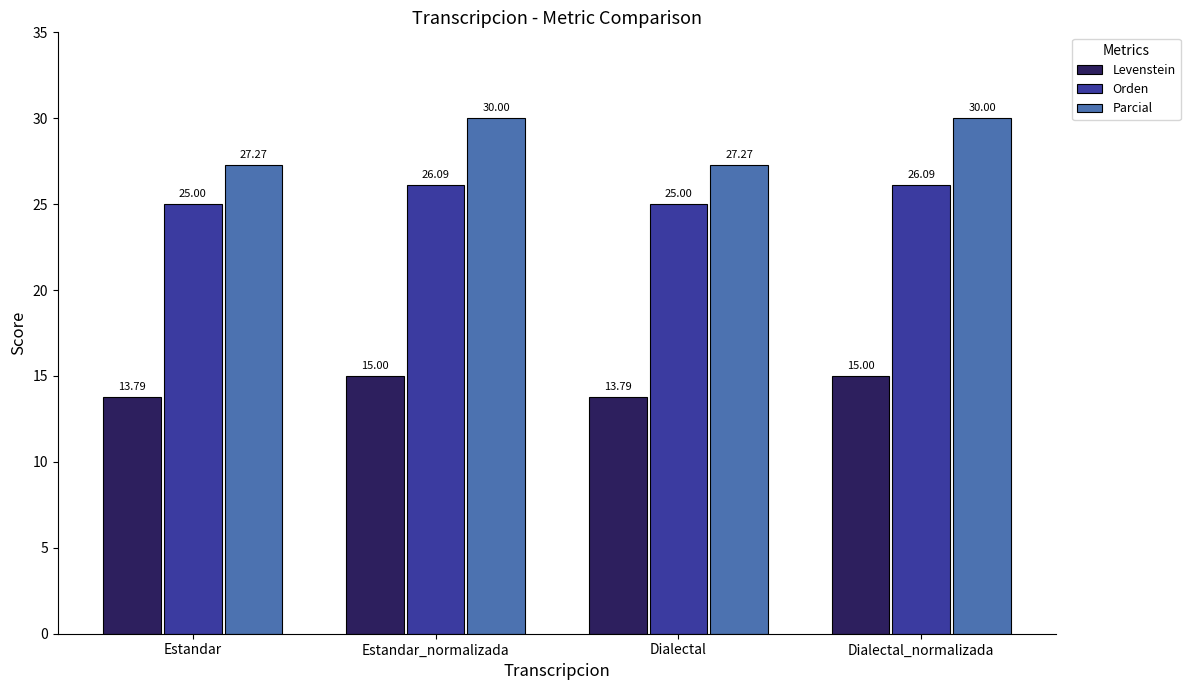

What are all the series names shown in the legend?

Levenstein, Orden, Parcial